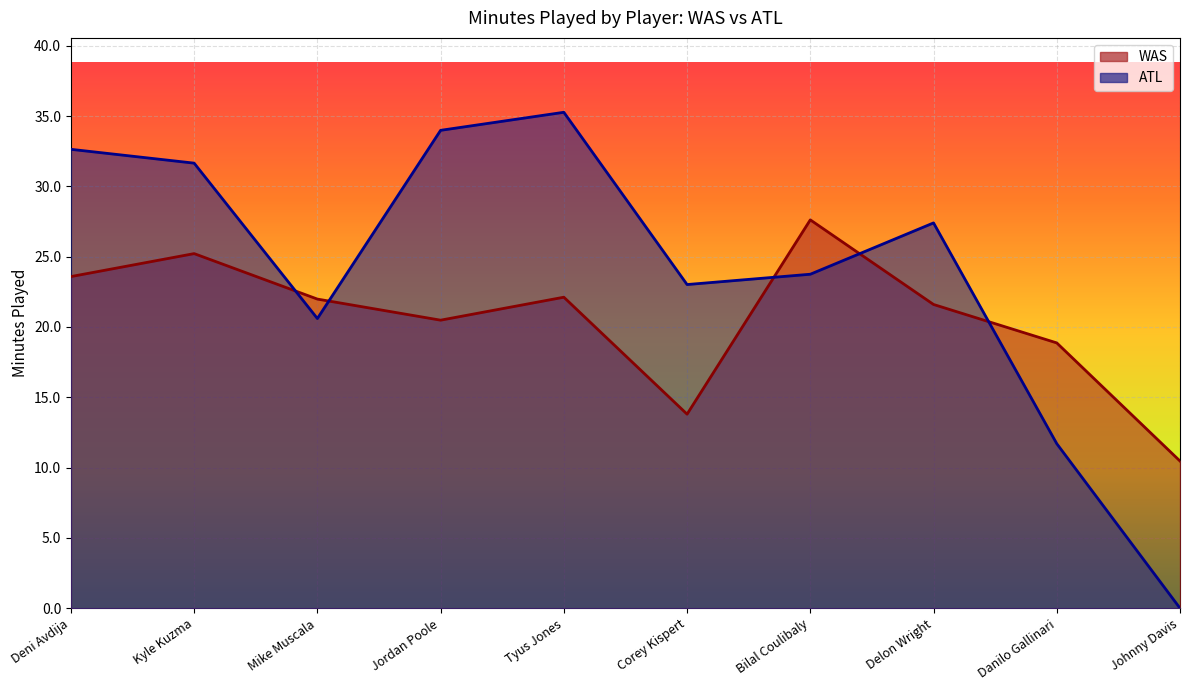

How many categories are shown in the chart?

10